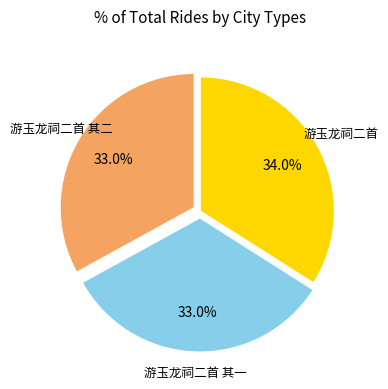

Which category has the biggest portion of the pie?

游玉龙祠二首